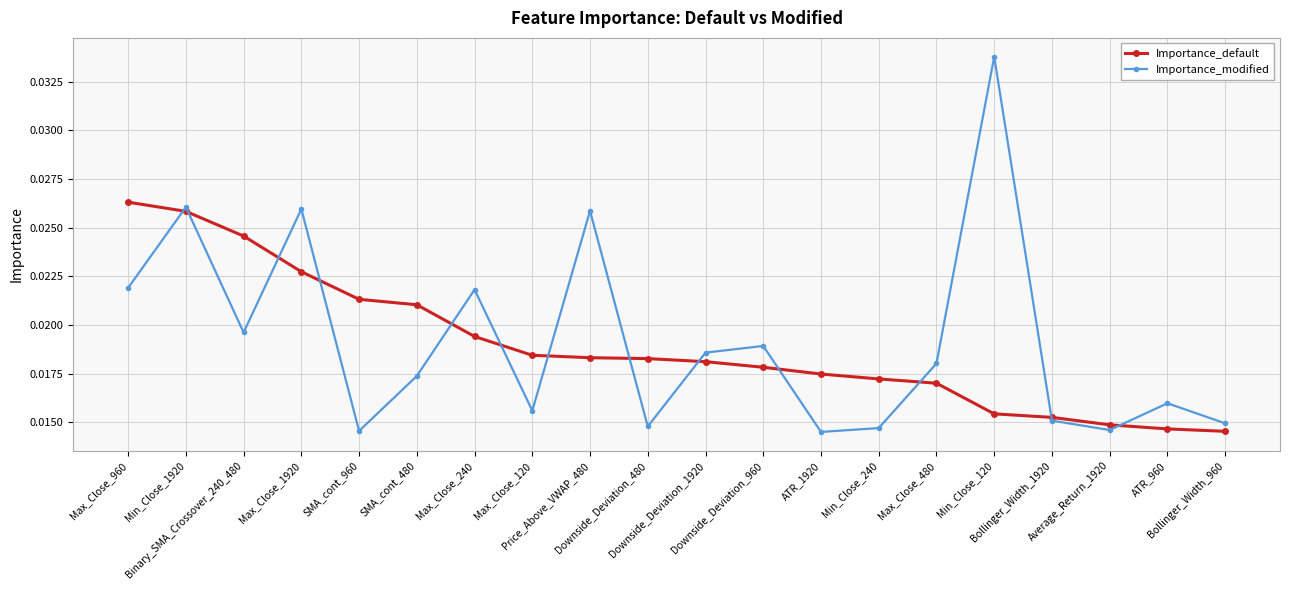

True or false: Importance_modified has more than 0 points higher than both neighbors.

True